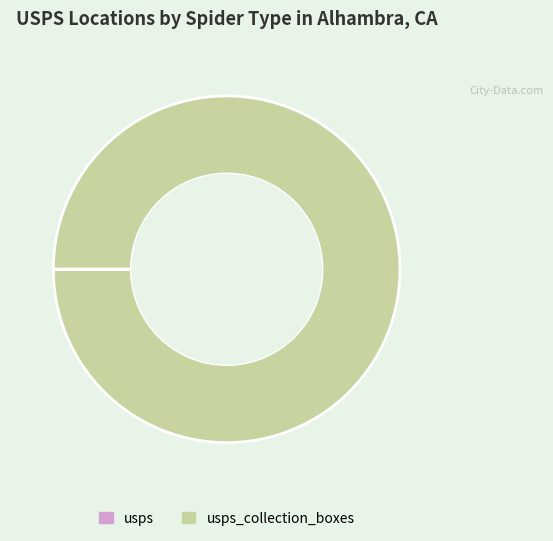

Does any single category account for the majority?

Yes